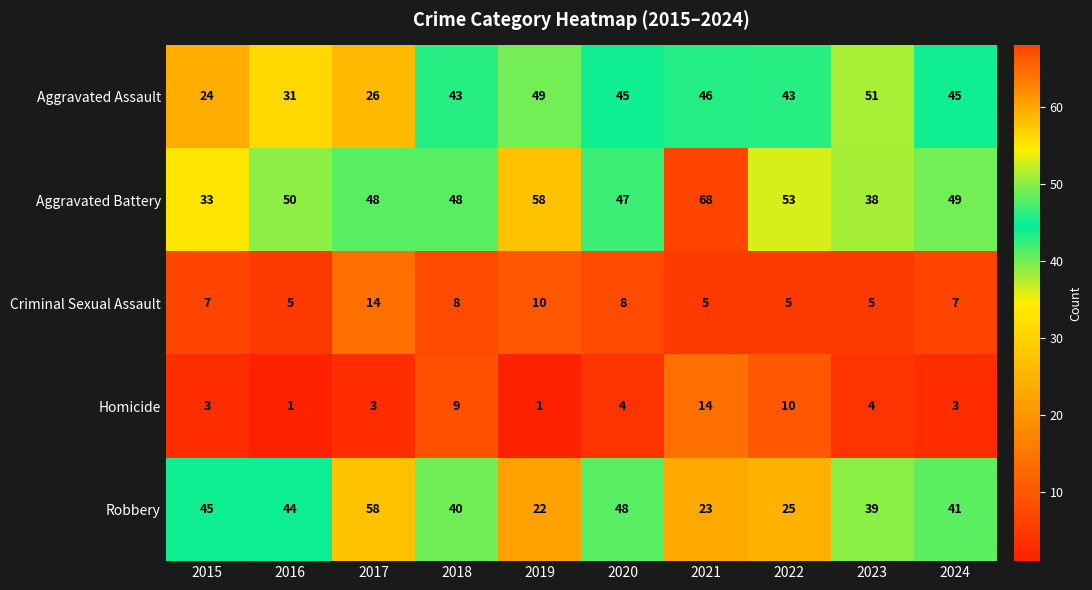

What is the highest value of the Aggravated Battery series?

68